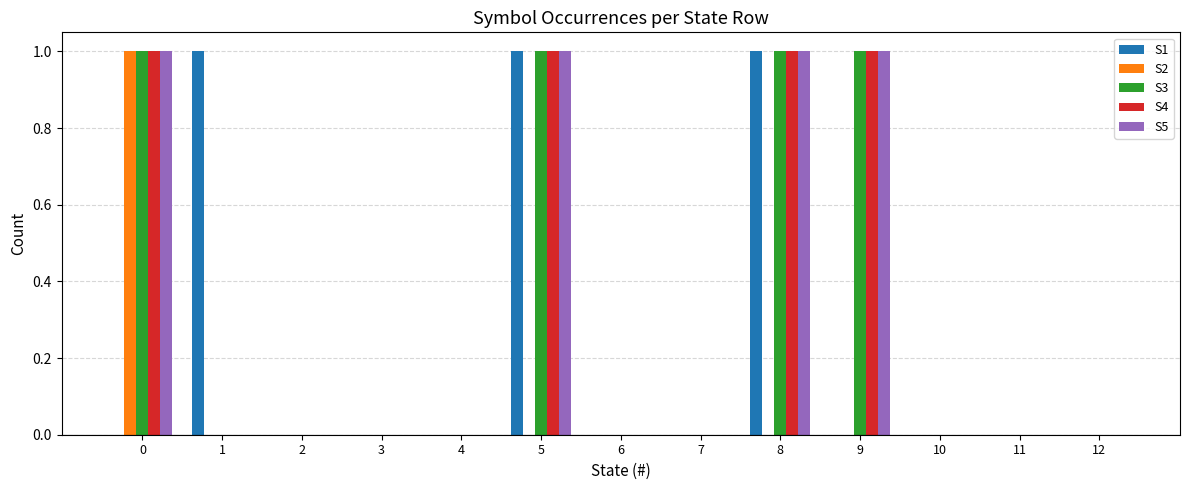

The S3 series shows 0 at 8. True or false?

False